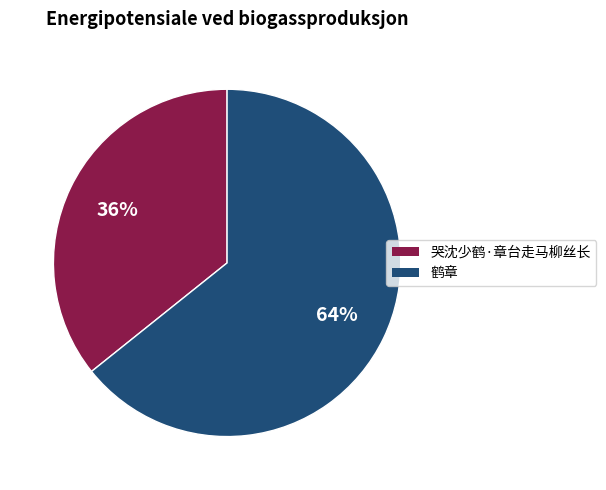

To the nearest percent, what is the combined percentage of 哭沈少鹤·章台走马柳丝长 and 鹤章?

100%